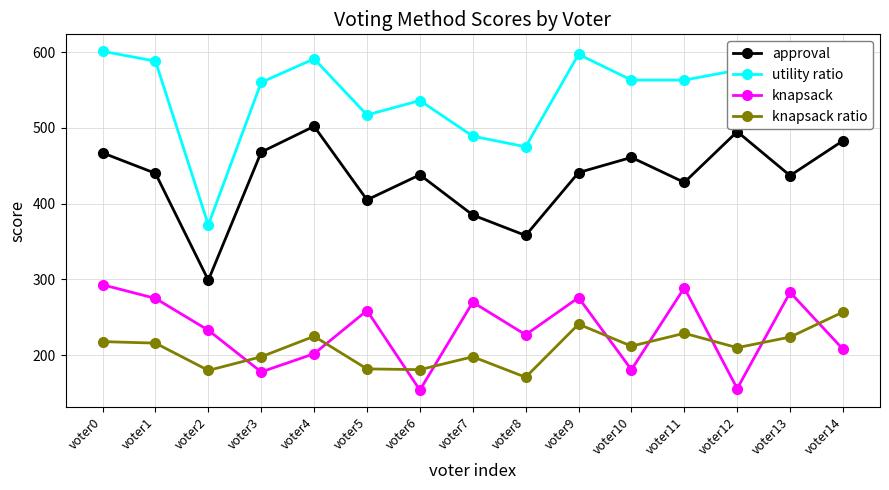

Which series changed the most between voter0 and voter10?

knapsack